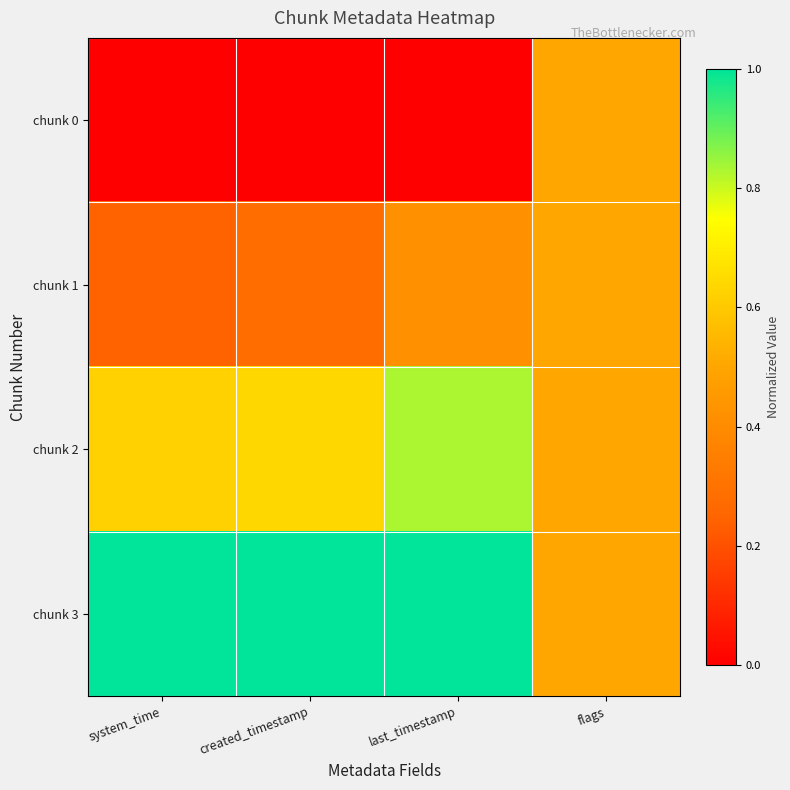

Reading left to right, extract all data points from this chart.

chunk 0: system_time=0.0	created_timestamp=0.0	last_timestamp=0.0	flags=0.5
chunk 1: system_time=0.2	created_timestamp=0.3	last_timestamp=0.4	flags=0.5
chunk 2: system_time=0.6	created_timestamp=0.6	last_timestamp=0.8	flags=0.5
chunk 3: system_time=1.0	created_timestamp=1.0	last_timestamp=1.0	flags=0.5